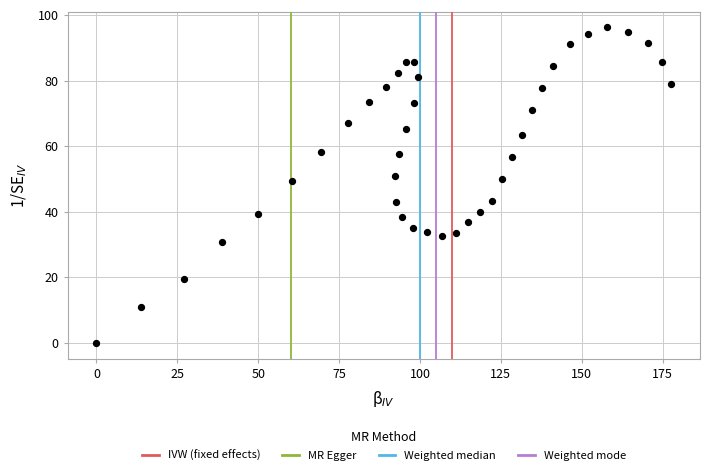

What is the range of Y values (max minus min)?

96.2